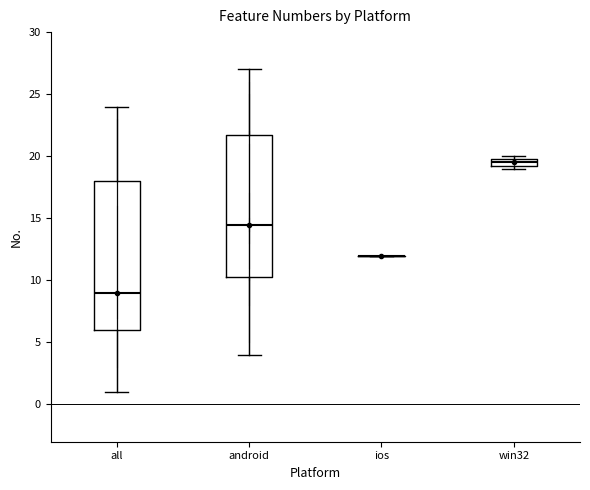

Comparing the boxes themselves (not the whiskers), which one is the tallest?

all